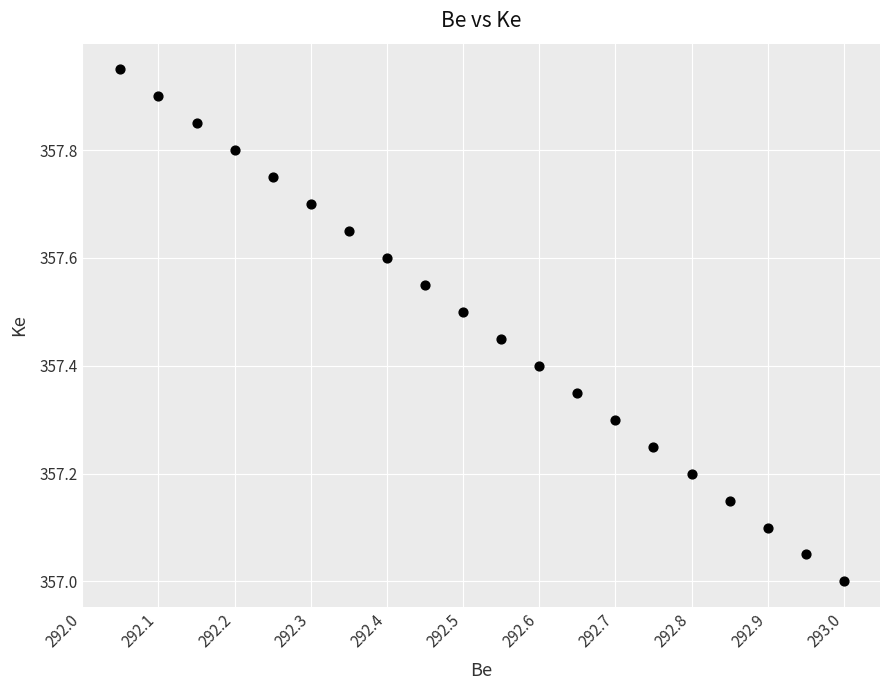

What is the range of X values (max minus min)?

0.9